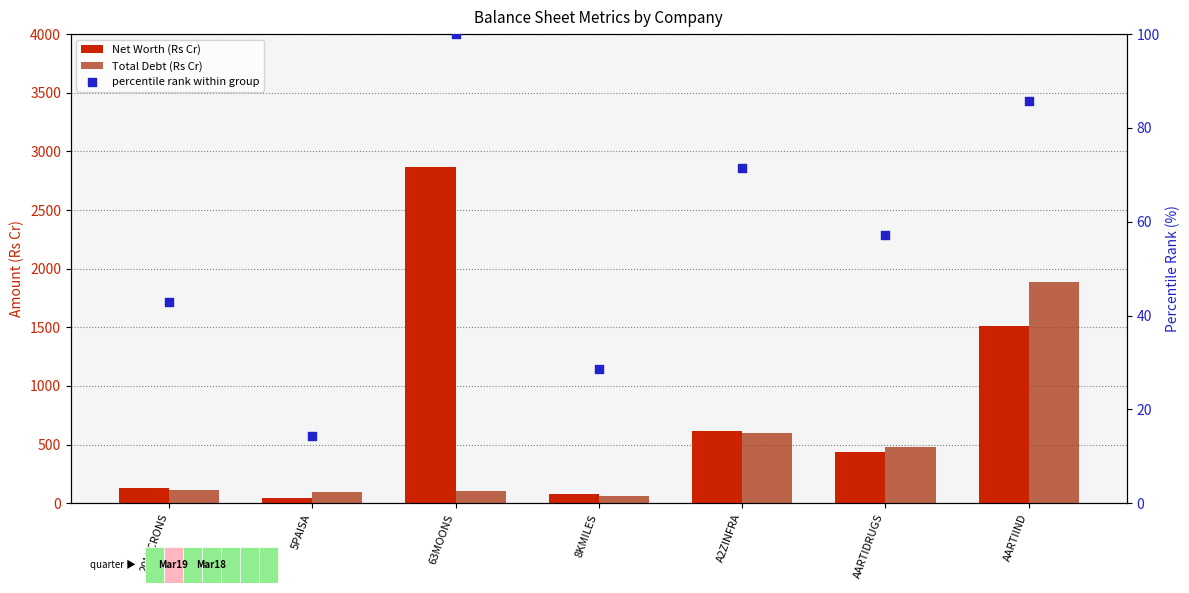

Which series has the largest total across all categories?

Net Worth (Rs Cr)